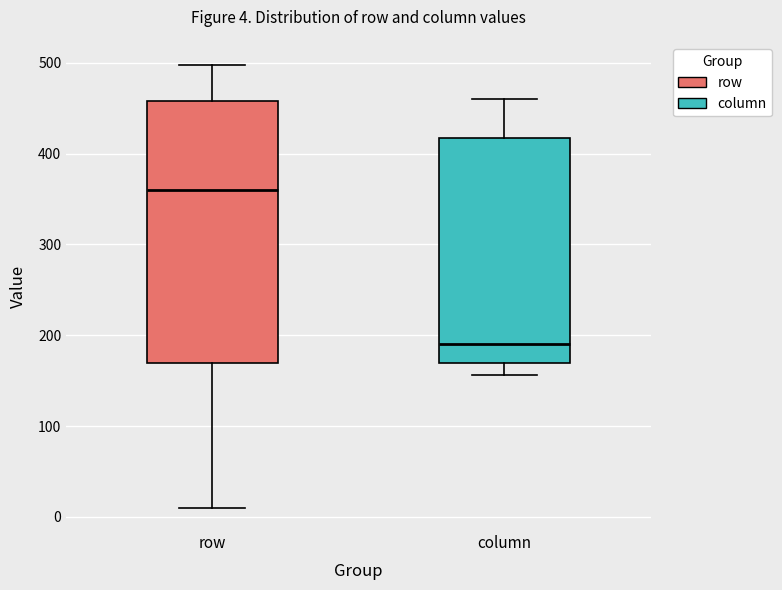

Comparing the boxes themselves (not the whiskers), which one is the tallest?

row